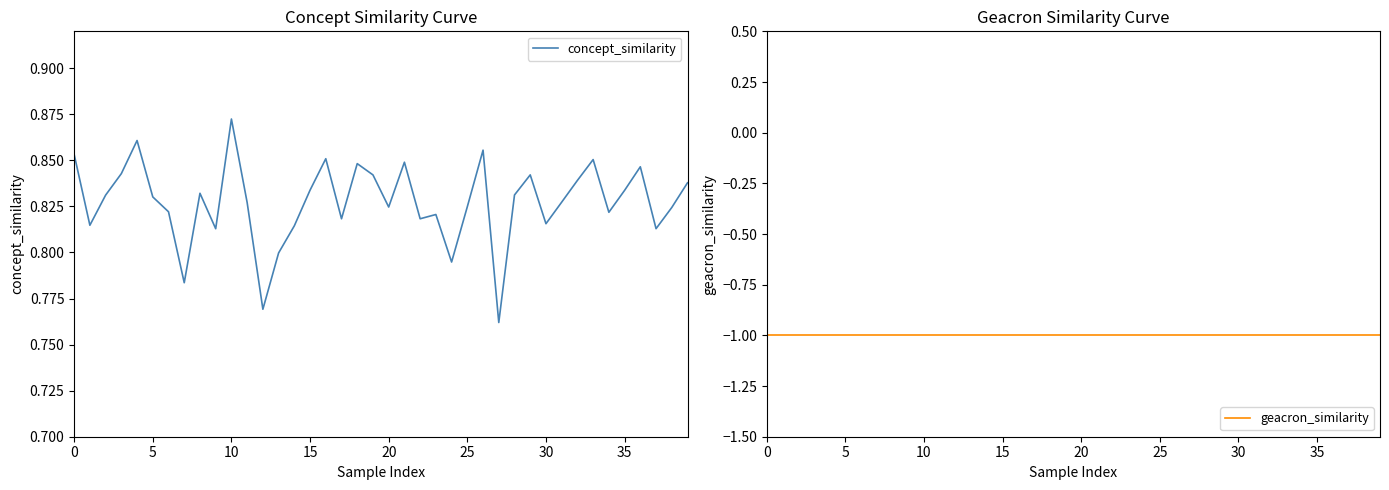

Reading left to right, list all the values displayed in this chart.

concept_similarity: 0.9	0.8	0.8	0.8	0.9	0.8	0.8	0.8	0.8	0.8	0.9	0.8	0.8	0.8	0.8	0.8	0.9	0.8	0.8	0.8	0.8	0.8	0.8	0.8	0.8	0.8	0.9	0.8	0.8	0.8	0.8	0.8	0.8	0.9	0.8	0.8	0.8	0.8	0.8	0.8
geacron_similarity: -1.0	-1.0	-1.0	-1.0	-1.0	-1.0	-1.0	-1.0	-1.0	-1.0	-1.0	-1.0	-1.0	-1.0	-1.0	-1.0	-1.0	-1.0	-1.0	-1.0	-1.0	-1.0	-1.0	-1.0	-1.0	-1.0	-1.0	-1.0	-1.0	-1.0	-1.0	-1.0	-1.0	-1.0	-1.0	-1.0	-1.0	-1.0	-1.0	-1.0